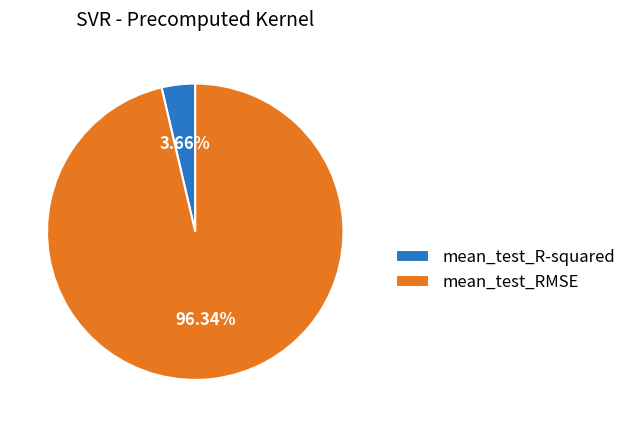

How many segments does this pie chart have?

2